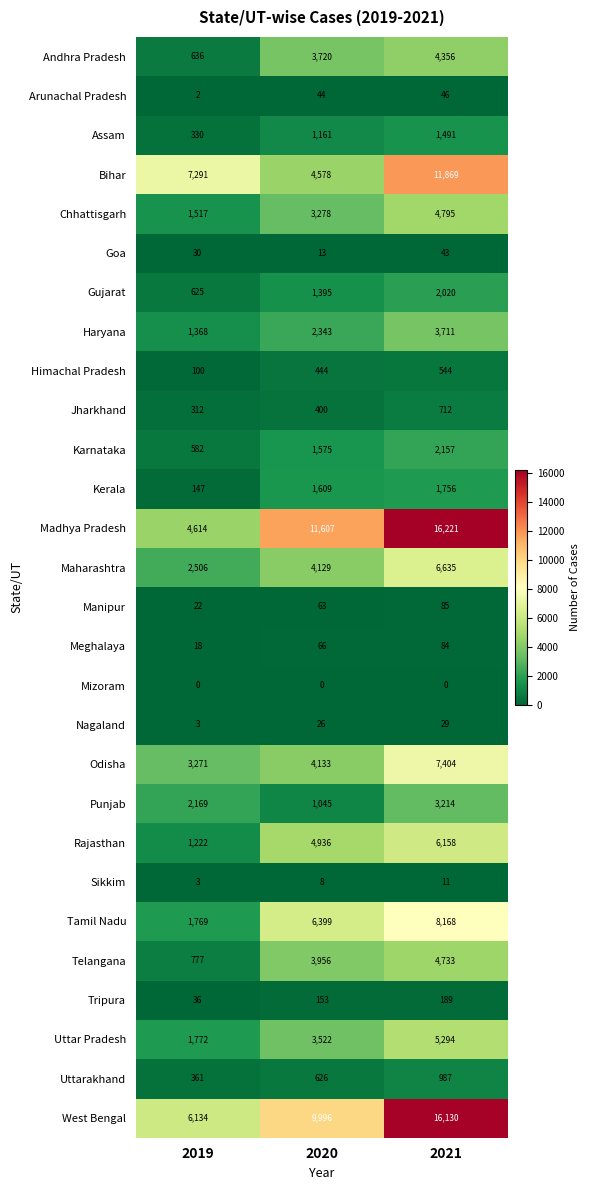

True or false: Bihar has a value of 7291 at 2019.

True